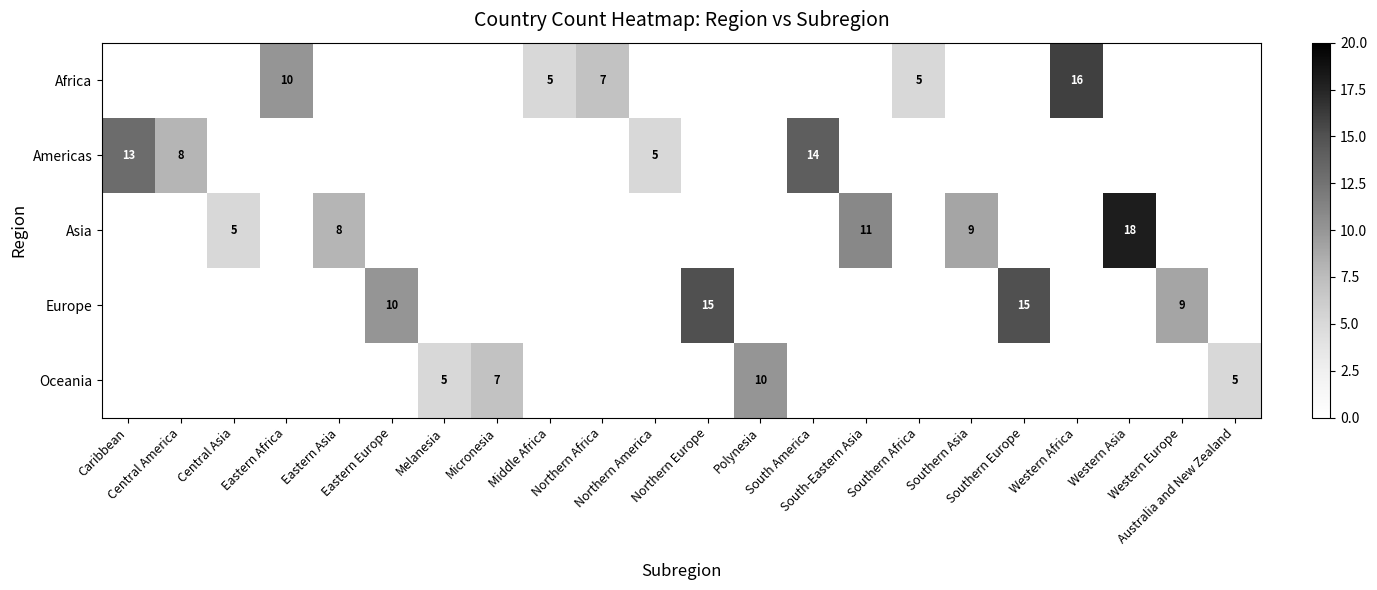

At how many categories does at least one series exceed 14?

4